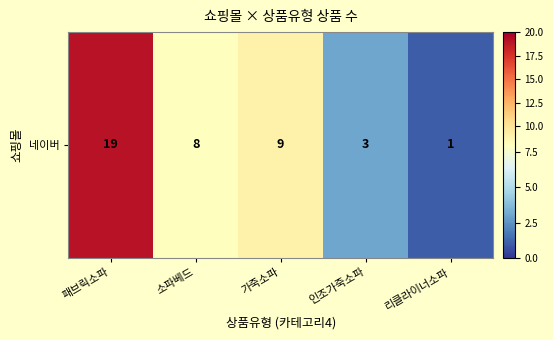

Rank the categories by value from lowest to highest.

리클라이너소파, 인조가죽소파, 소파베드, 가죽소파, 패브릭소파